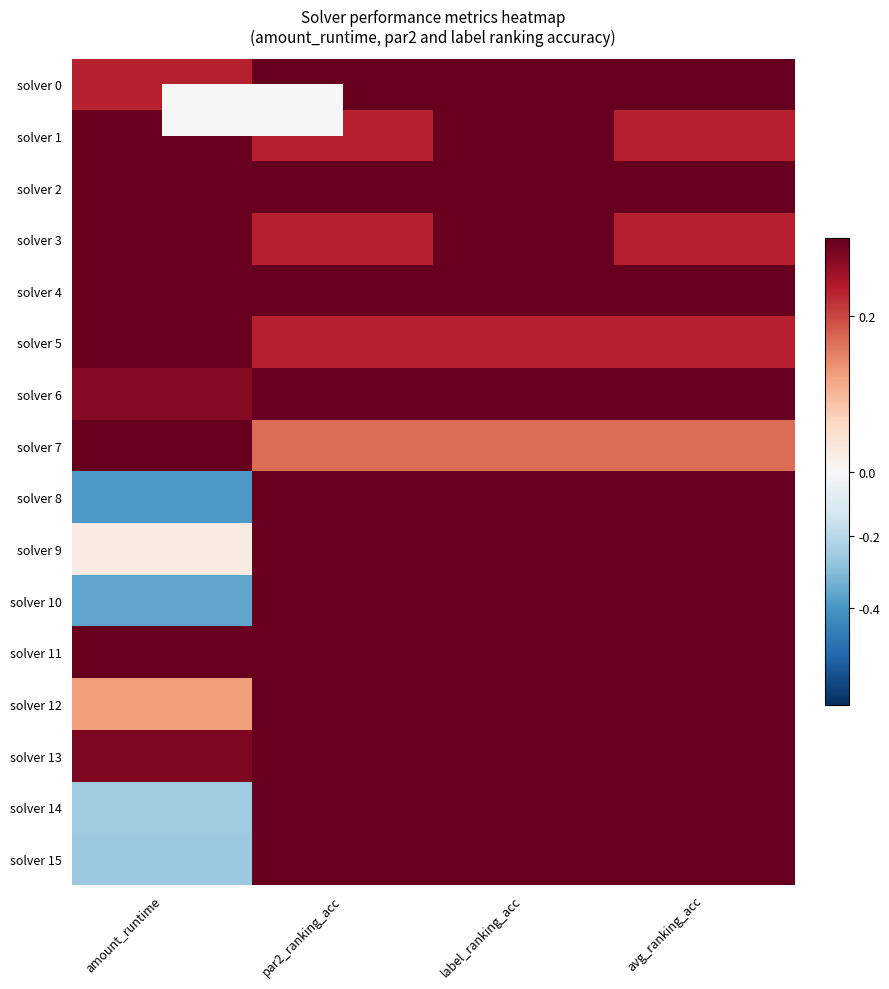

At which category is the sum across all series the highest?

label_ranking_acc